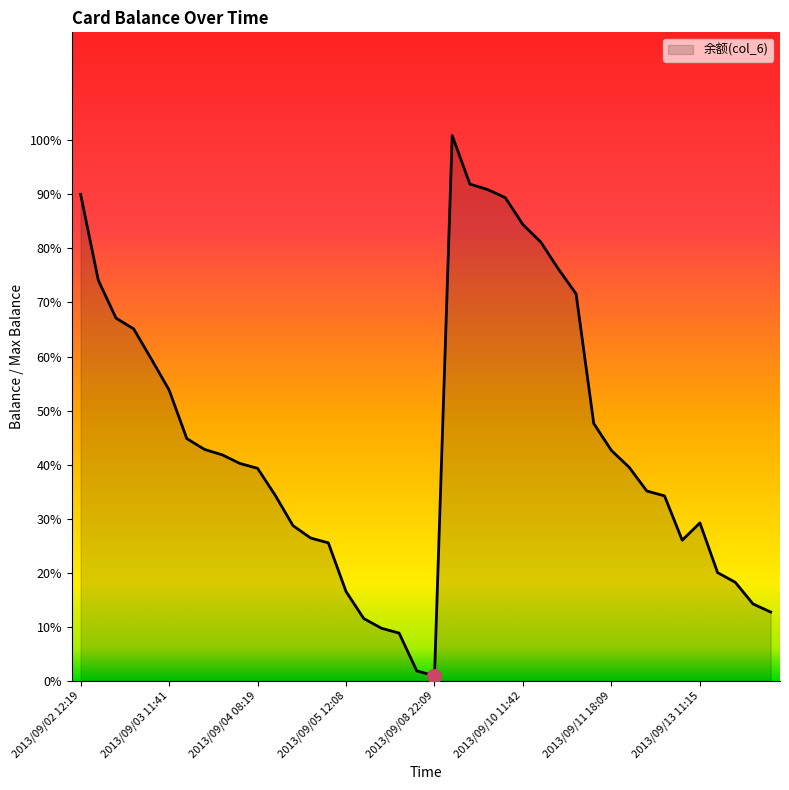

What is the difference between the maximum and minimum values?

100.0